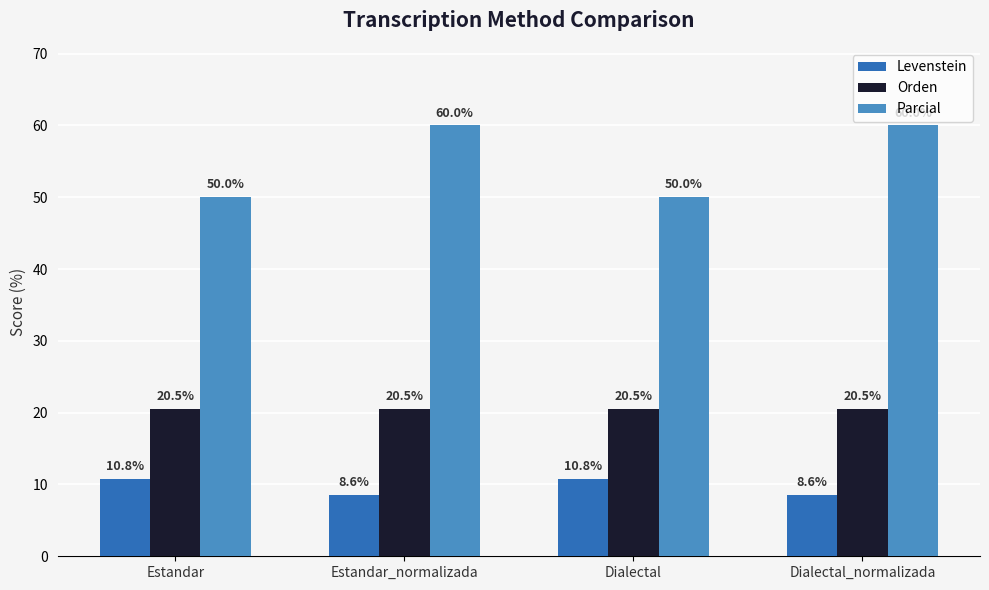

What is the label of the 1st bar from the right?

Dialectal_normalizada